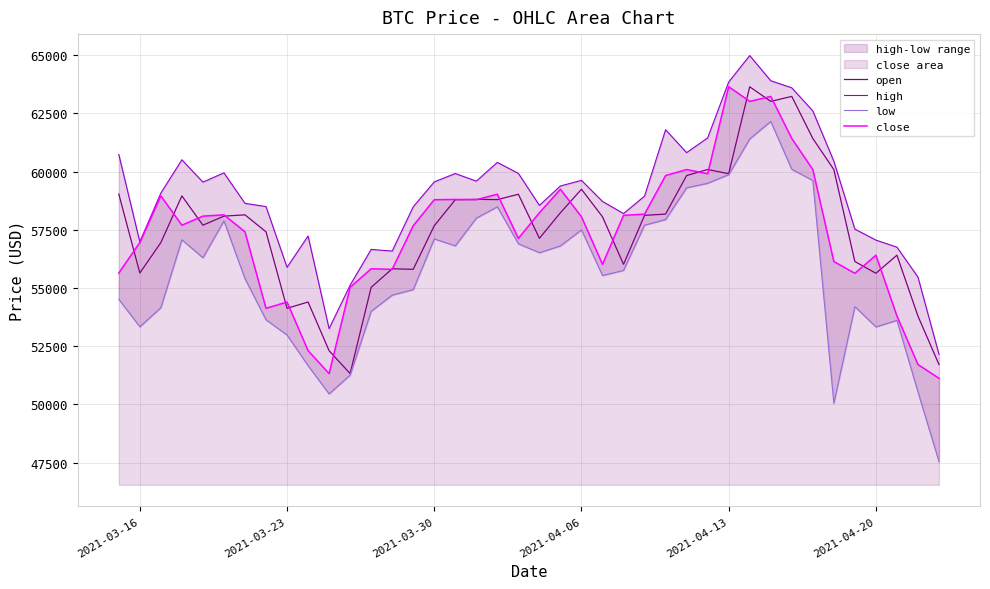

Is the value of open at 2021-03-30 greater than the value of close at 2021-03-23?

Yes